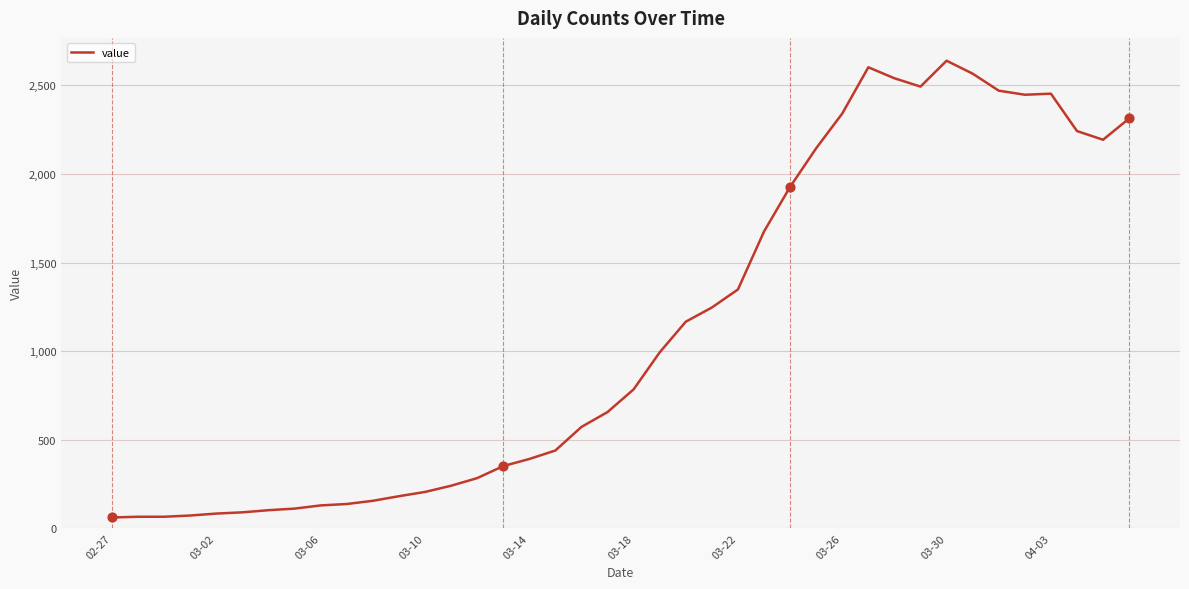

What is the smallest value displayed?

61